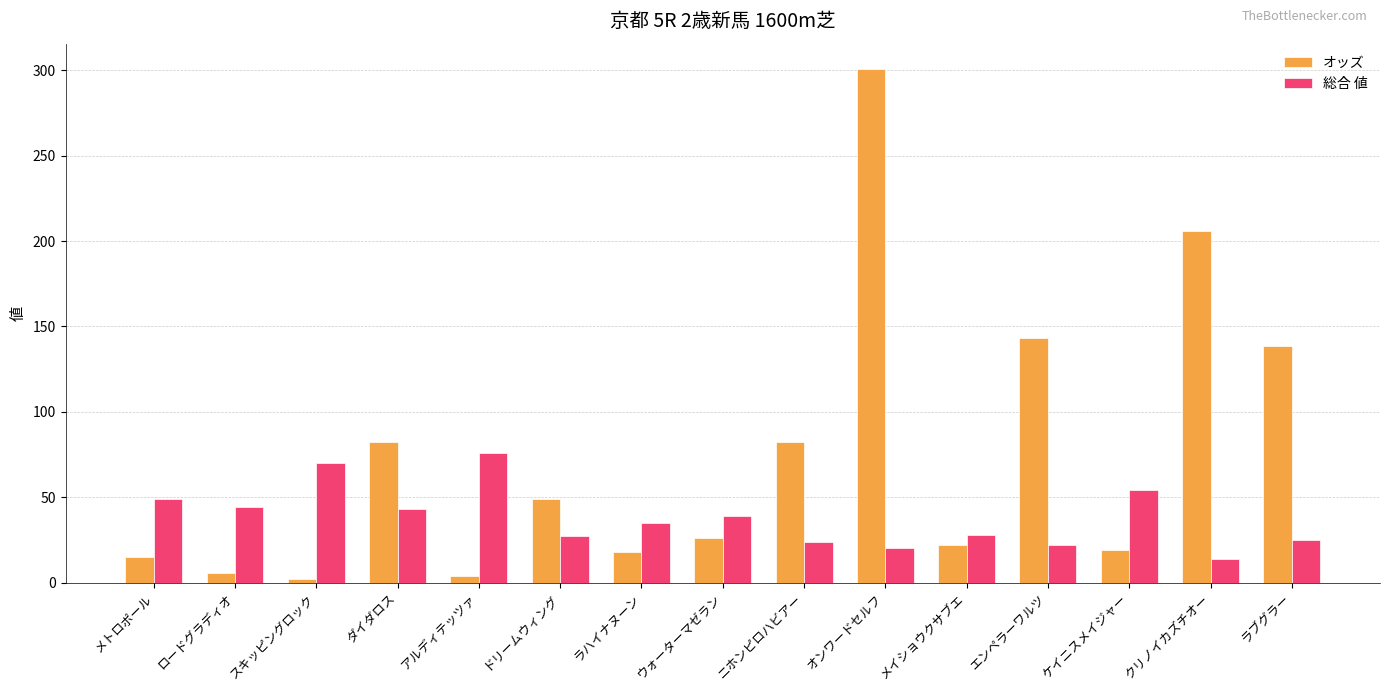

True or false: オッズ has a value of 18.0 at ラハイナヌーン.

True